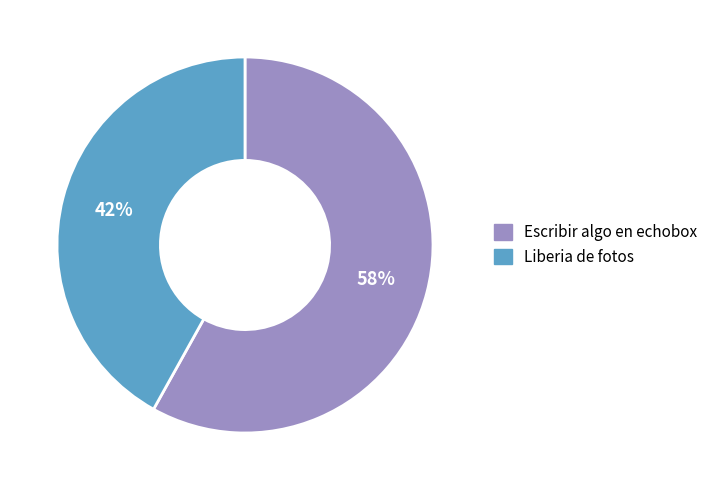

Which has a higher value, Escribir algo en echobox or Liberia de fotos?

Escribir algo en echobox